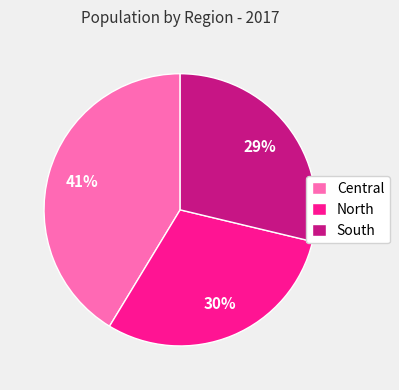

To the nearest percent, what is the combined percentage of North and Central?

71%